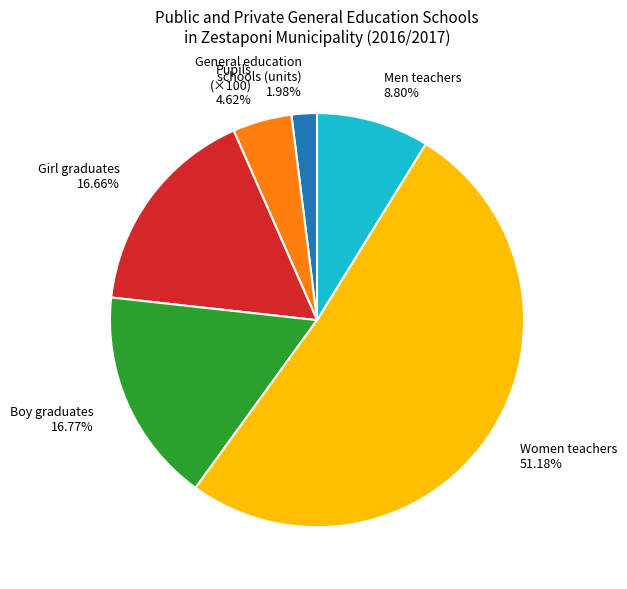

Is there a majority slice in this chart?

Yes